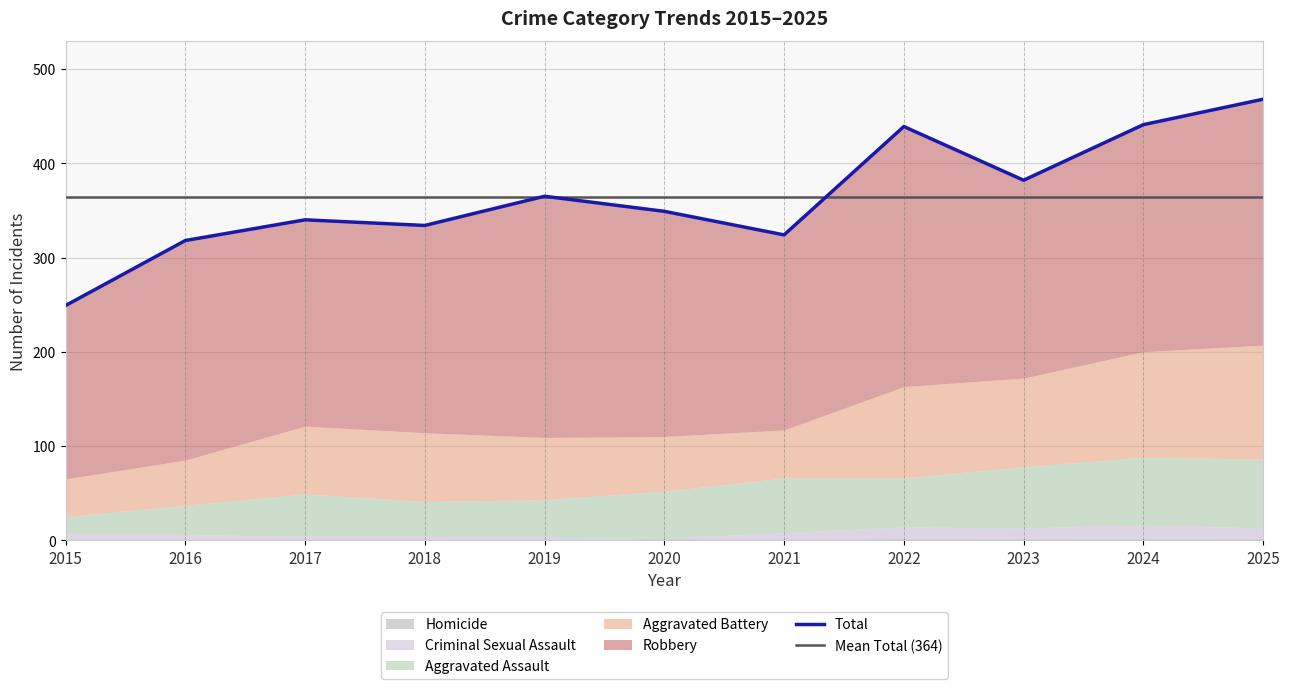

Rank the categories by Homicide value from highest to lowest.

2020, 2022, 2023, 2024, 2025, 2016, 2015, 2017, 2018, 2019, 2021